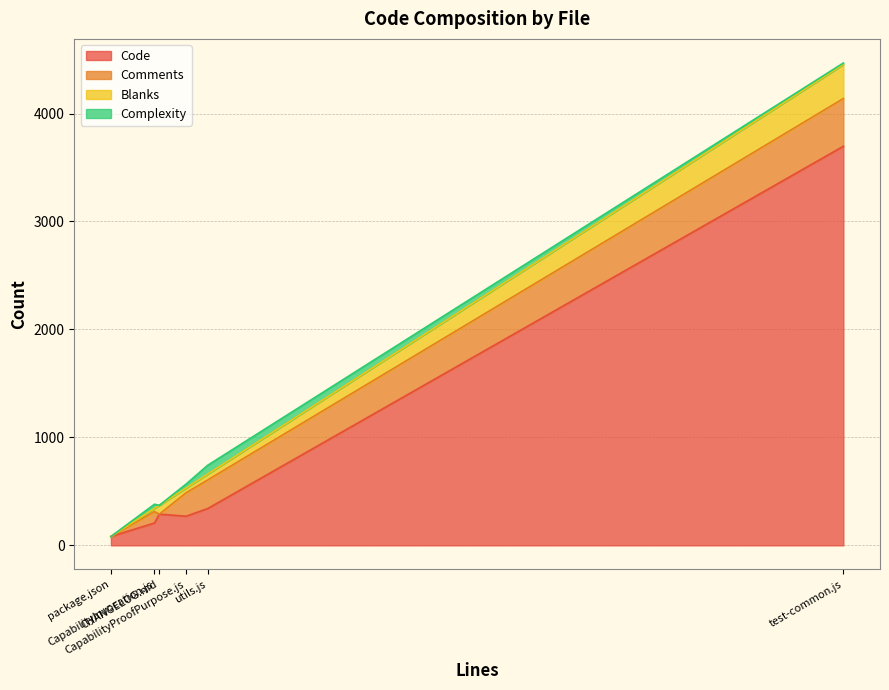

The value of Comments at CHANGELOG.md is 0. True or false?

True